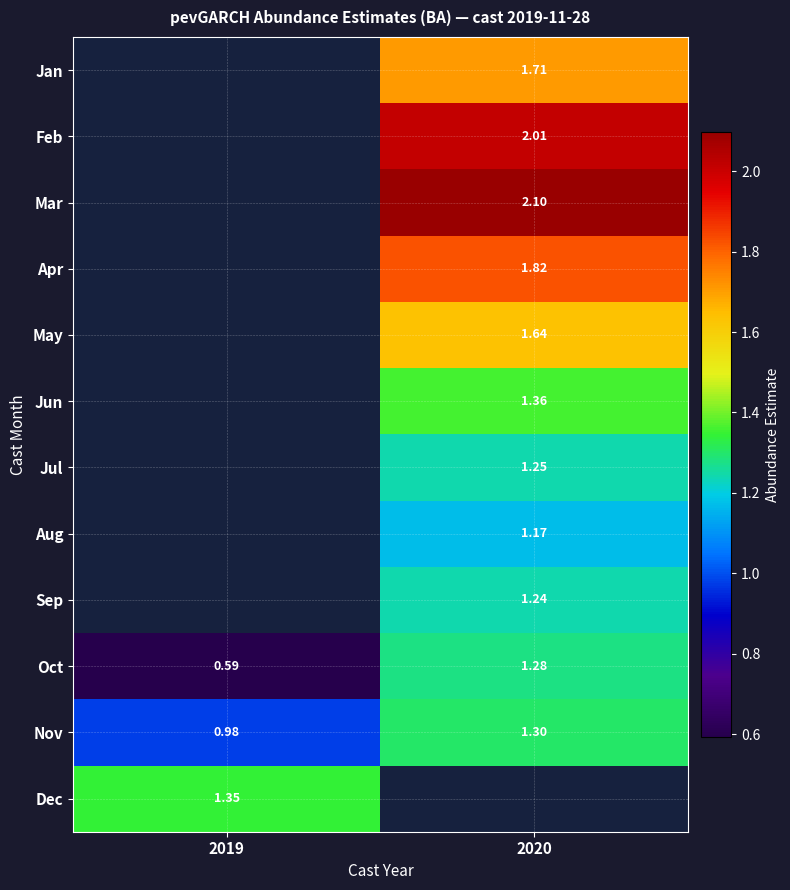

Is the value of Mar at 2020 greater than the value of Jan at 2020?

Yes